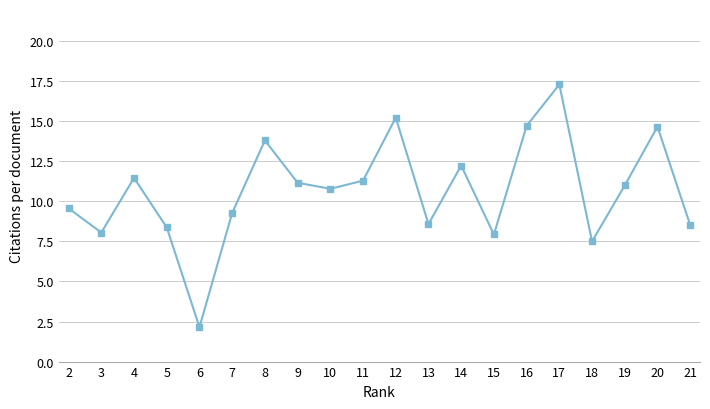

What is the ratio of the value at 10 to the value at 17?

0.6